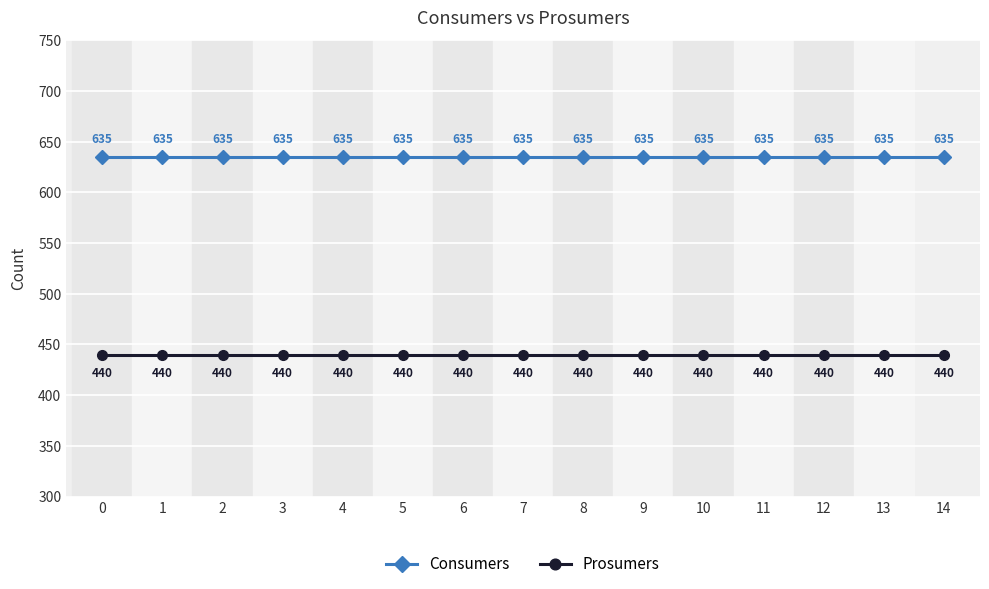

Reading left to right, list all the values displayed in this chart.

Consumers: 0=635	1=635	2=635	3=635	4=635	5=635	6=635	7=635	8=635	9=635	10=635	11=635	12=635	13=635	14=635
Prosumers: 0=440	1=440	2=440	3=440	4=440	5=440	6=440	7=440	8=440	9=440	10=440	11=440	12=440	13=440	14=440